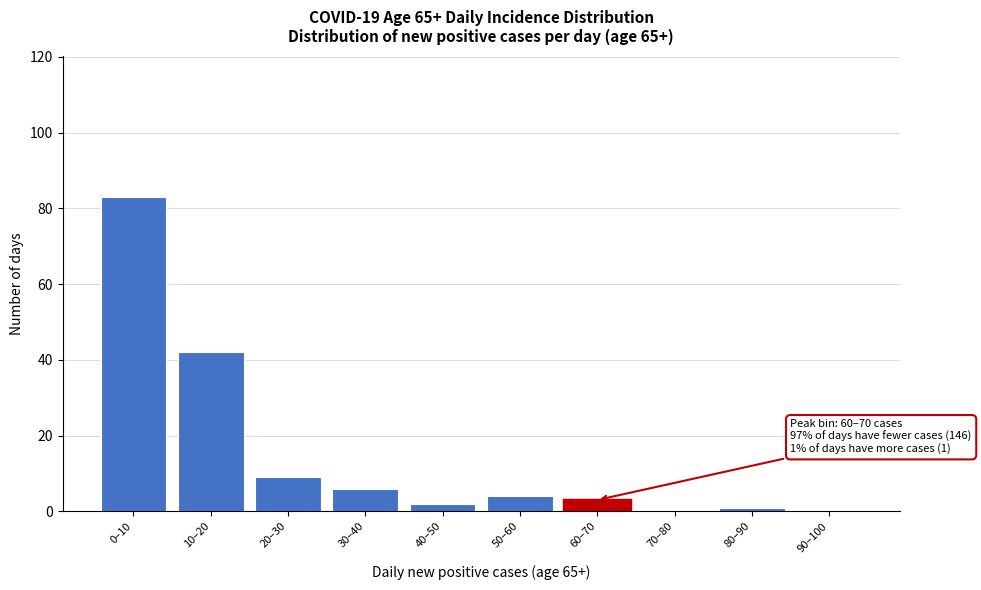

Reading left to right, what are all the values shown in this chart?

0–10=83	10–20=42	20–30=9	30–40=6	40–50=2	50–60=4	60–70=3	70–80=0	80–90=1	90–100=0